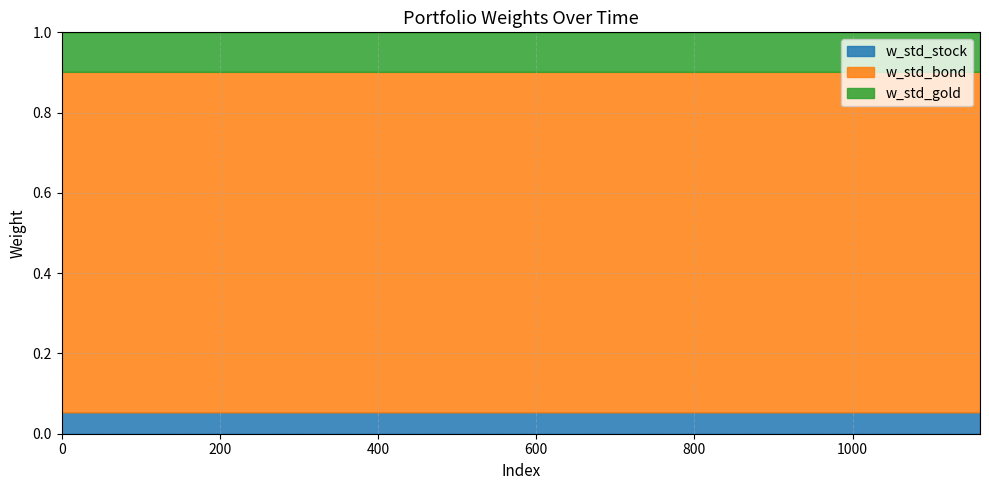

What is the sum of the w_std_bond values at 8 and 2?

1.7